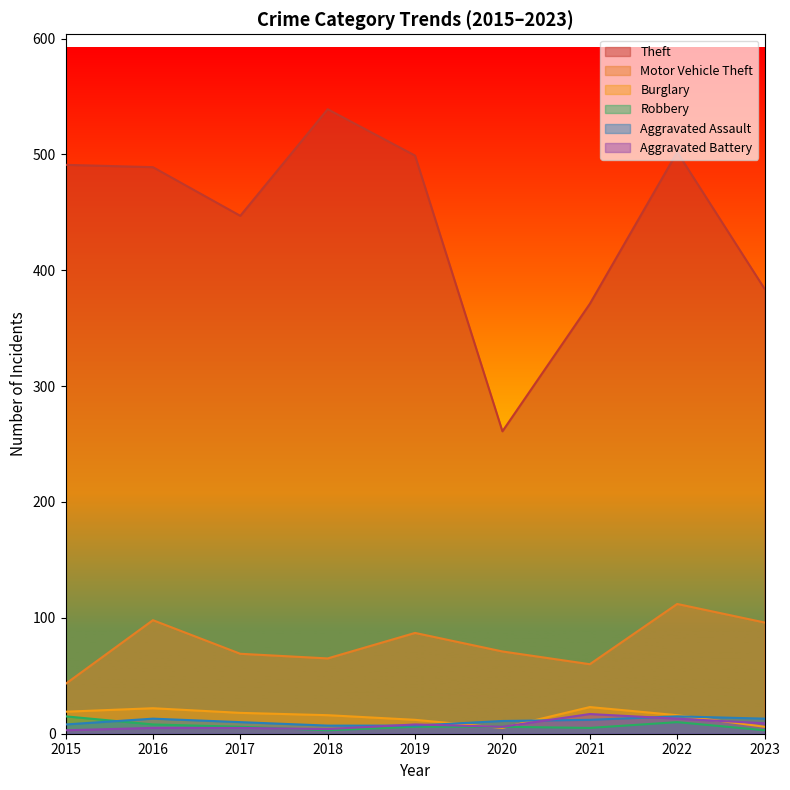

What are all the series names shown in the legend?

Theft, Motor Vehicle Theft, Burglary, Robbery, Aggravated Assault, Aggravated Battery